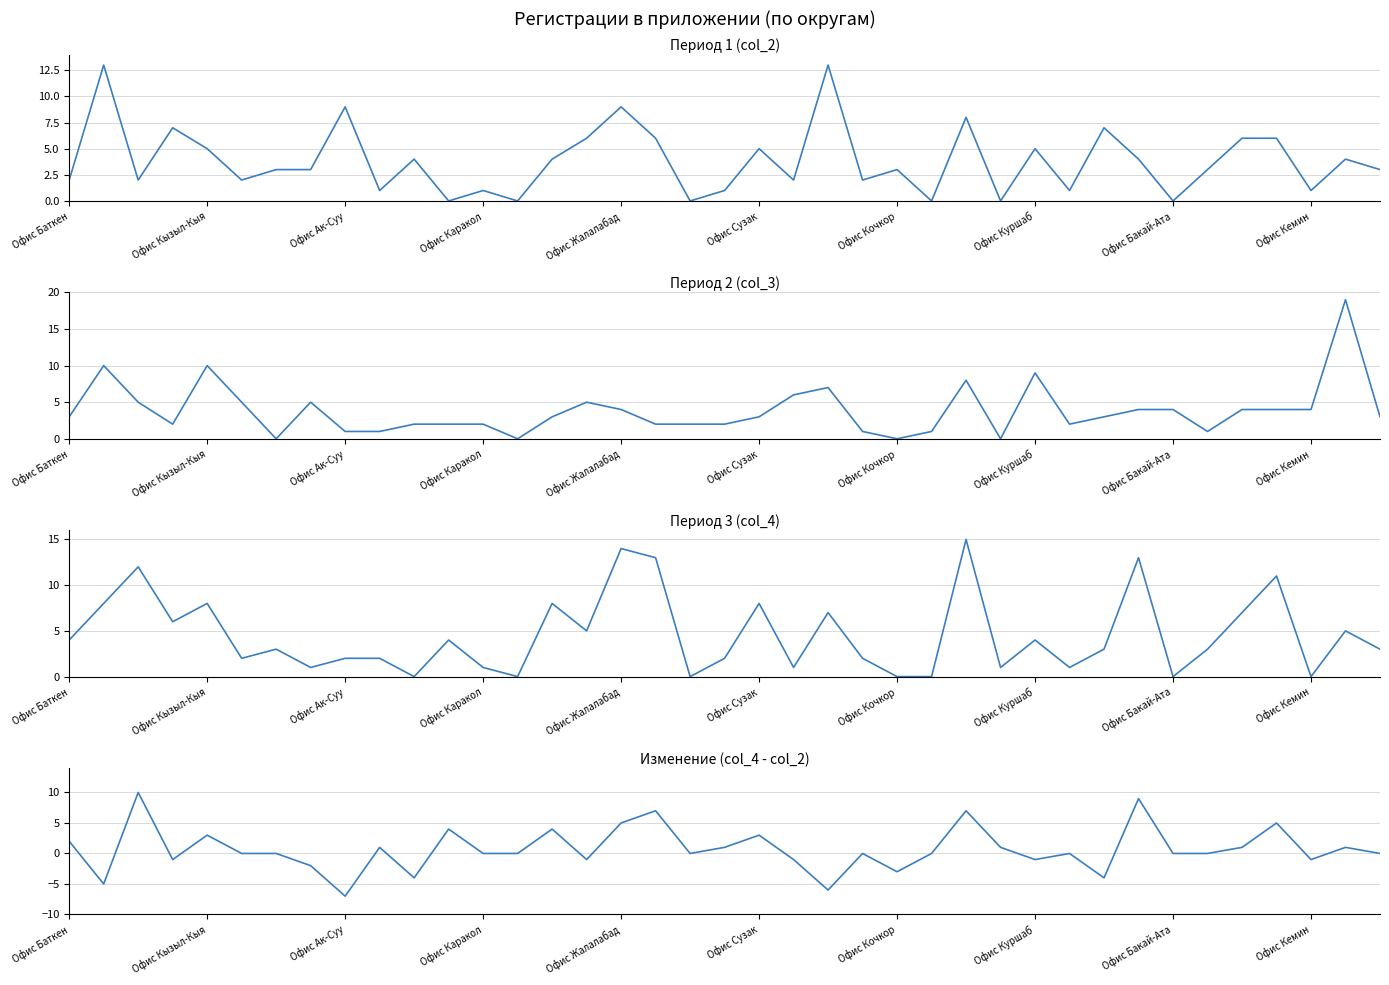

What are all the series names shown in the legend?

Период 1 (col_2), Период 2 (col_3), Период 3 (col_4), Изменение (col_4 - col_2)